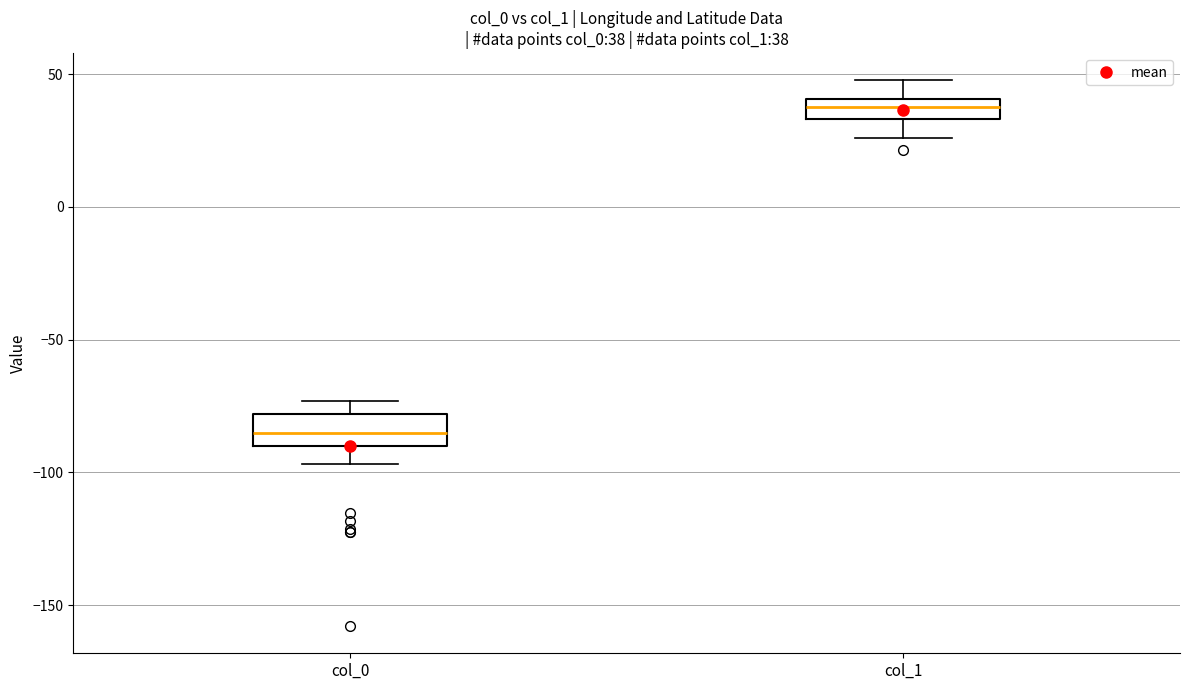

Which box has the highest median line?

col_1